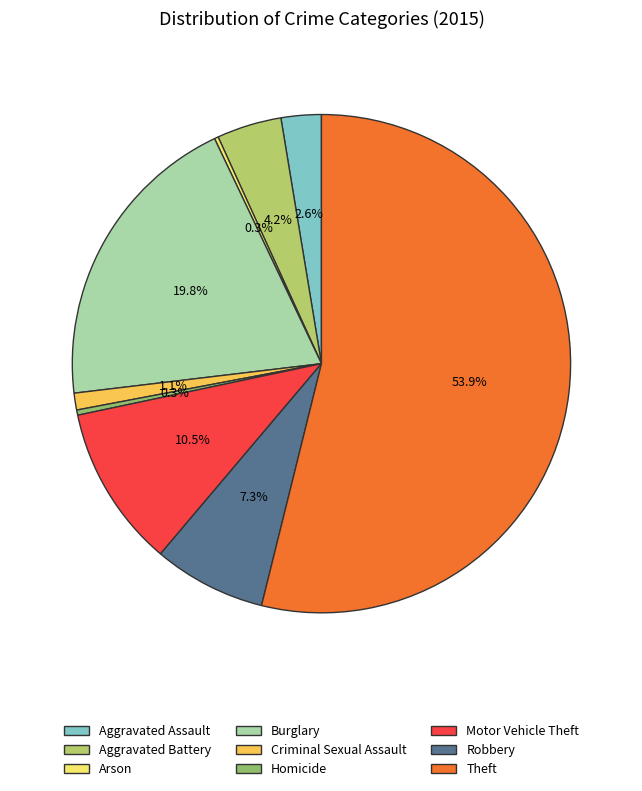

The Criminal Sexual Assault slice represents 1% of the pie. True or false?

True